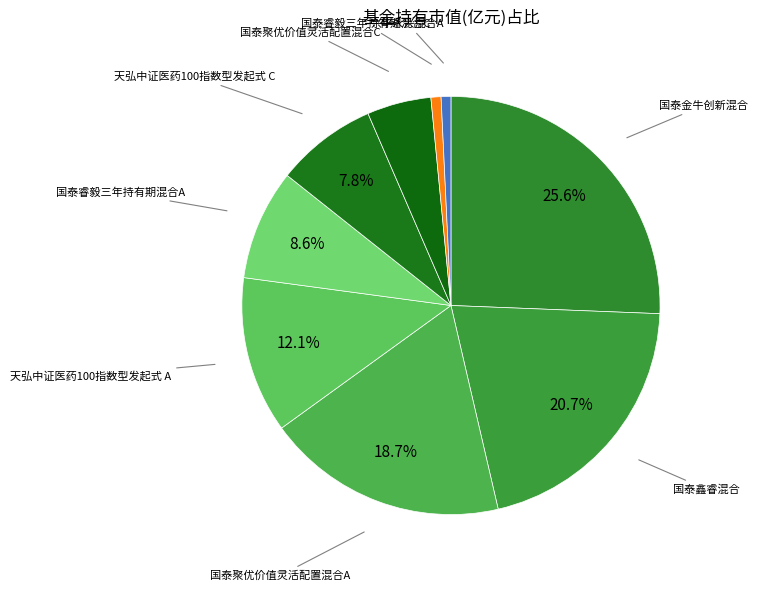

How many slices are in this pie chart?

9